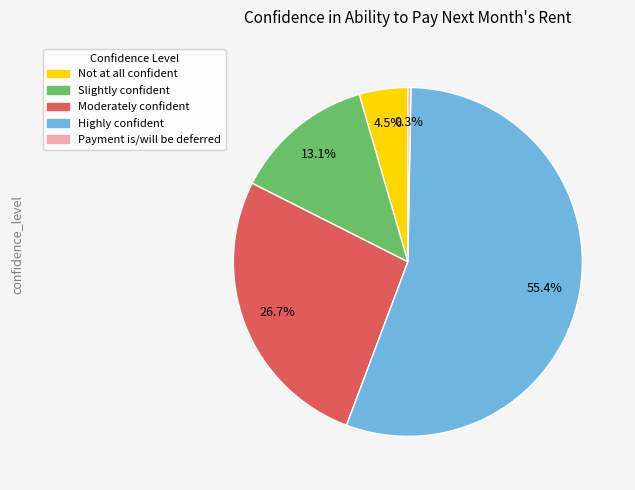

True or false: Moderately confident accounts for 14% of the total.

False